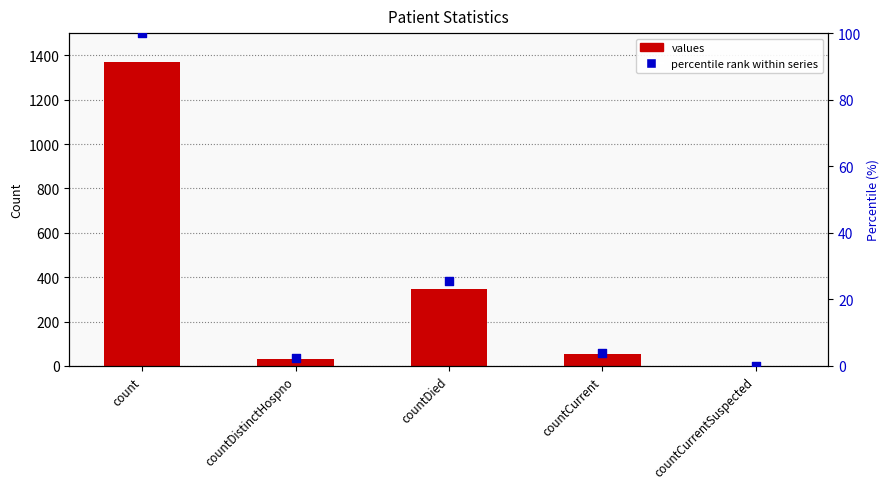

Which series has the largest Y range (max minus min)?

values